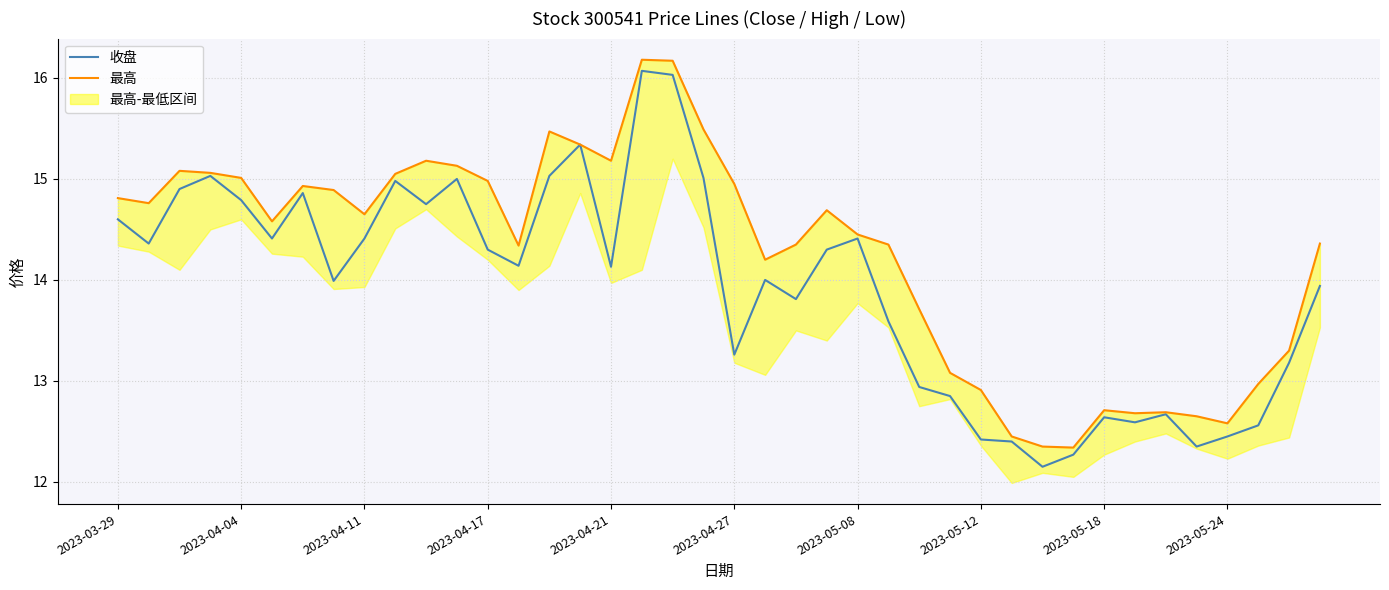

At how many categories does at least one series exceed 13?

30